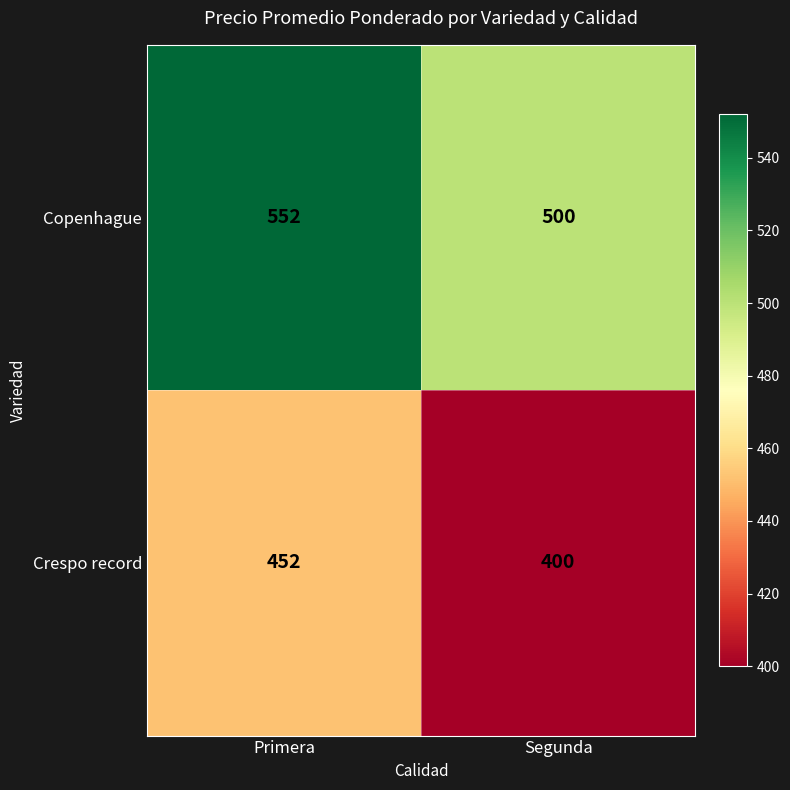

At which category is the sum across all series the highest?

Primera